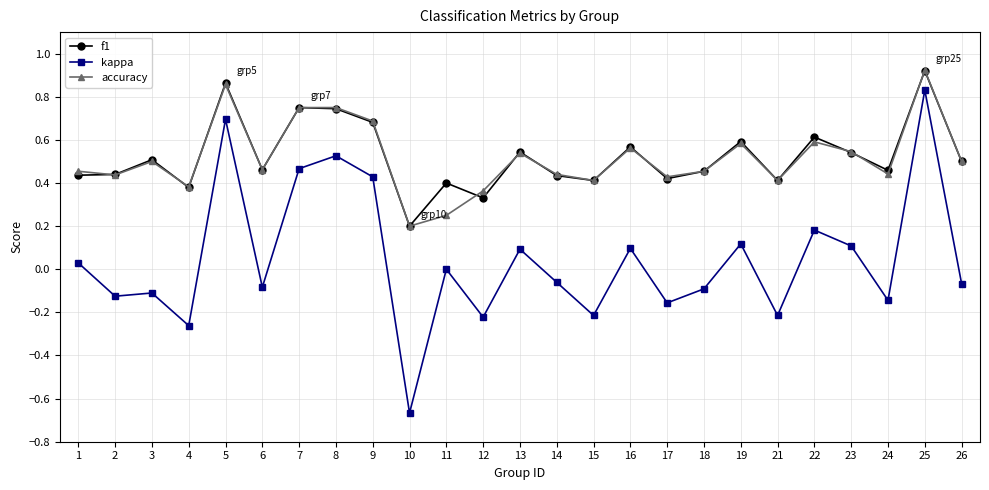

At which label does accuracy reach its minimum?

10